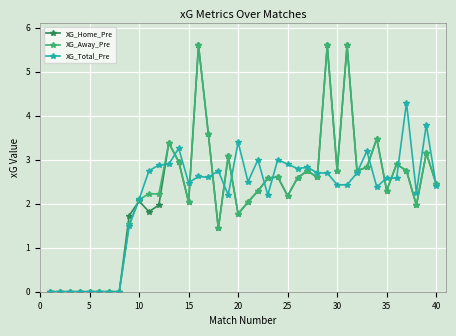

What is the value of the XG_Total_Pre point at the 25th from the left?

2.9